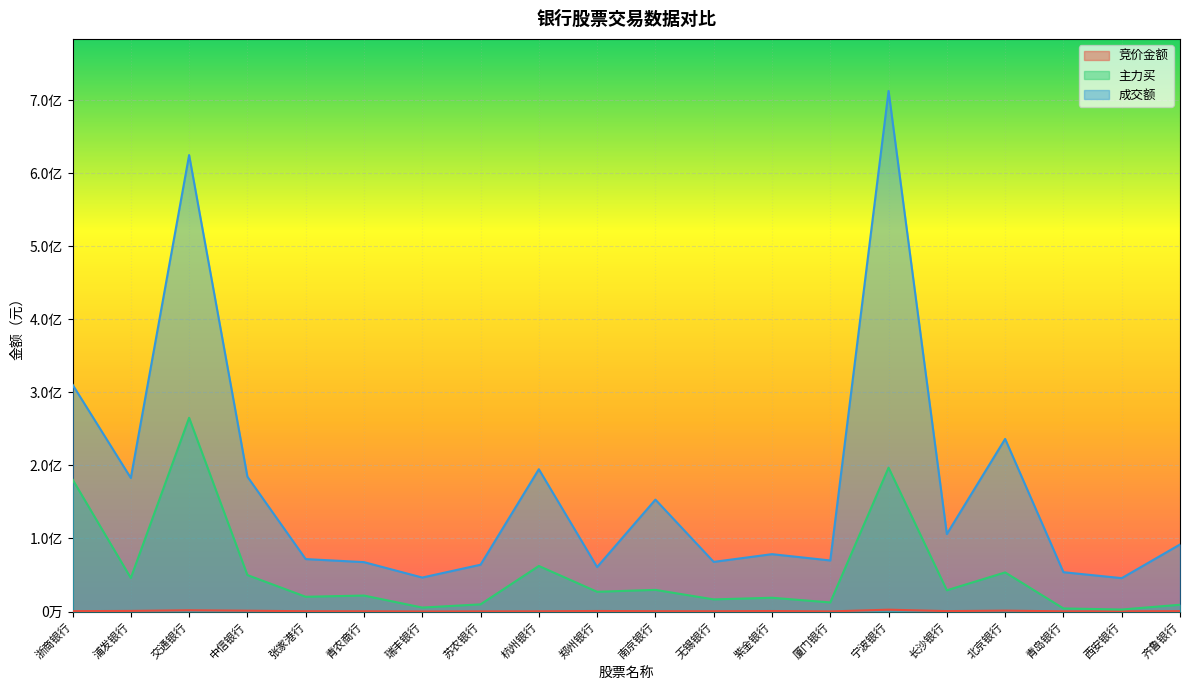

What is the total value across all series at 南京银行?

183314041